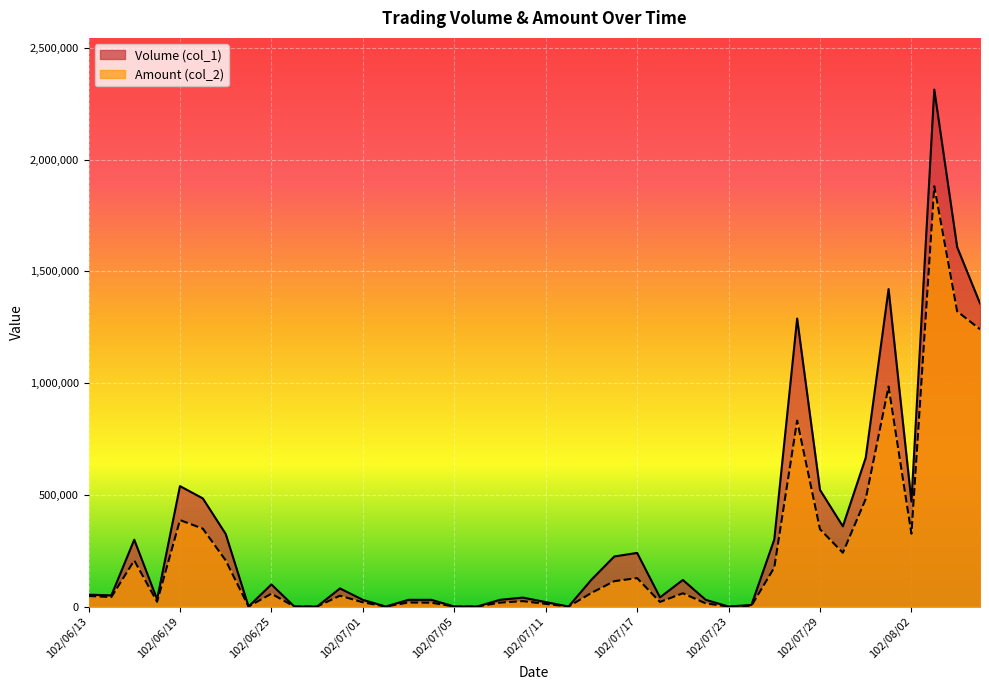

What is the sum of the Volume (col_1) values at 102/07/17 and 102/07/29?

762000